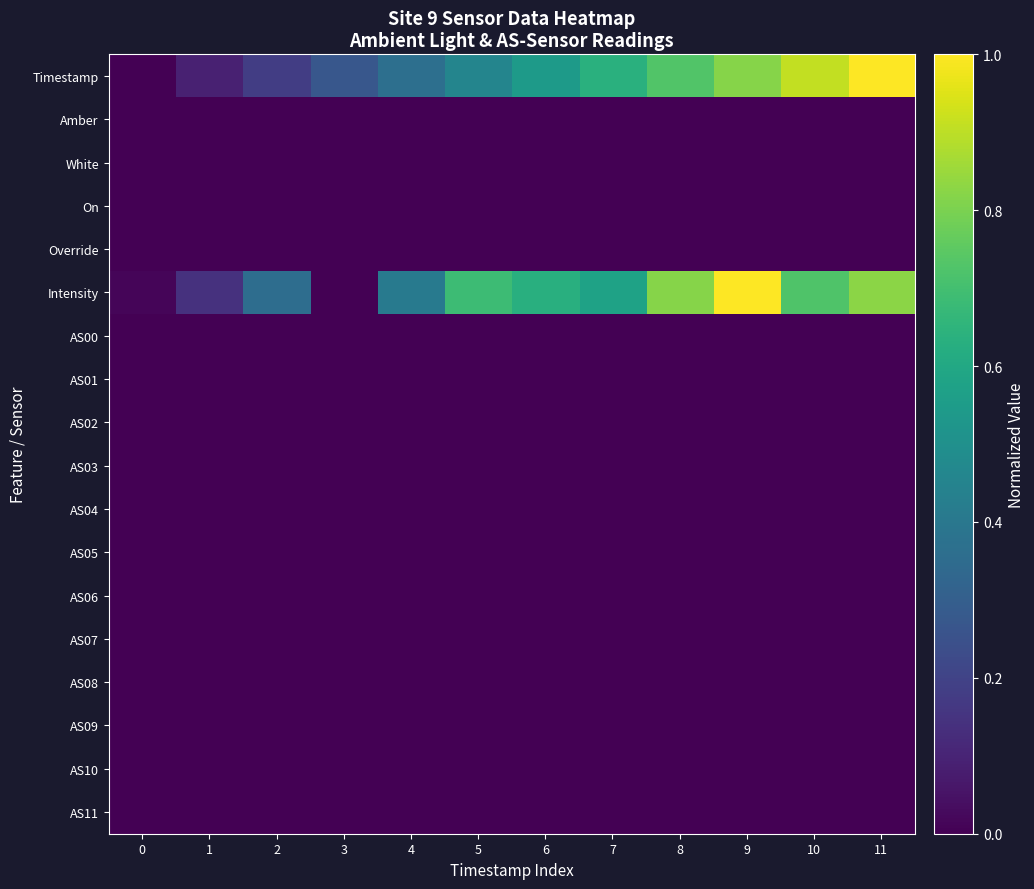

Reading left to right, list all the values displayed in this chart.

Timestamp: 0=0.0	1=0.1	2=0.2	3=0.3	4=0.4	5=0.5	6=0.5	7=0.6	8=0.7	9=0.8	10=0.9	11=1.0
Amber: 0=0.0	1=0.0	2=0.0	3=0.0	4=0.0	5=0.0	6=0.0	7=0.0	8=0.0	9=0.0	10=0.0	11=0.0
White: 0=0.0	1=0.0	2=0.0	3=0.0	4=0.0	5=0.0	6=0.0	7=0.0	8=0.0	9=0.0	10=0.0	11=0.0
On: 0=0.0	1=0.0	2=0.0	3=0.0	4=0.0	5=0.0	6=0.0	7=0.0	8=0.0	9=0.0	10=0.0	11=0.0
Override: 0=0.0	1=0.0	2=0.0	3=0.0	4=0.0	5=0.0	6=0.0	7=0.0	8=0.0	9=0.0	10=0.0	11=0.0
Intensity: 0=0.0	1=0.1	2=0.4	3=0.0	4=0.4	5=0.7	6=0.6	7=0.6	8=0.8	9=1.0	10=0.7	11=0.8
AS00: 0=0.0	1=0.0	2=0.0	3=0.0	4=0.0	5=0.0	6=0.0	7=0.0	8=0.0	9=0.0	10=0.0	11=0.0
AS01: 0=0.0	1=0.0	2=0.0	3=0.0	4=0.0	5=0.0	6=0.0	7=0.0	8=0.0	9=0.0	10=0.0	11=0.0
AS02: 0=0.0	1=0.0	2=0.0	3=0.0	4=0.0	5=0.0	6=0.0	7=0.0	8=0.0	9=0.0	10=0.0	11=0.0
AS03: 0=0.0	1=0.0	2=0.0	3=0.0	4=0.0	5=0.0	6=0.0	7=0.0	8=0.0	9=0.0	10=0.0	11=0.0
AS04: 0=0.0	1=0.0	2=0.0	3=0.0	4=0.0	5=0.0	6=0.0	7=0.0	8=0.0	9=0.0	10=0.0	11=0.0
AS05: 0=0.0	1=0.0	2=0.0	3=0.0	4=0.0	5=0.0	6=0.0	7=0.0	8=0.0	9=0.0	10=0.0	11=0.0
AS06: 0=0.0	1=0.0	2=0.0	3=0.0	4=0.0	5=0.0	6=0.0	7=0.0	8=0.0	9=0.0	10=0.0	11=0.0
AS07: 0=0.0	1=0.0	2=0.0	3=0.0	4=0.0	5=0.0	6=0.0	7=0.0	8=0.0	9=0.0	10=0.0	11=0.0
AS08: 0=0.0	1=0.0	2=0.0	3=0.0	4=0.0	5=0.0	6=0.0	7=0.0	8=0.0	9=0.0	10=0.0	11=0.0
AS09: 0=0.0	1=0.0	2=0.0	3=0.0	4=0.0	5=0.0	6=0.0	7=0.0	8=0.0	9=0.0	10=0.0	11=0.0
AS10: 0=0.0	1=0.0	2=0.0	3=0.0	4=0.0	5=0.0	6=0.0	7=0.0	8=0.0	9=0.0	10=0.0	11=0.0
AS11: 0=0.0	1=0.0	2=0.0	3=0.0	4=0.0	5=0.0	6=0.0	7=0.0	8=0.0	9=0.0	10=0.0	11=0.0